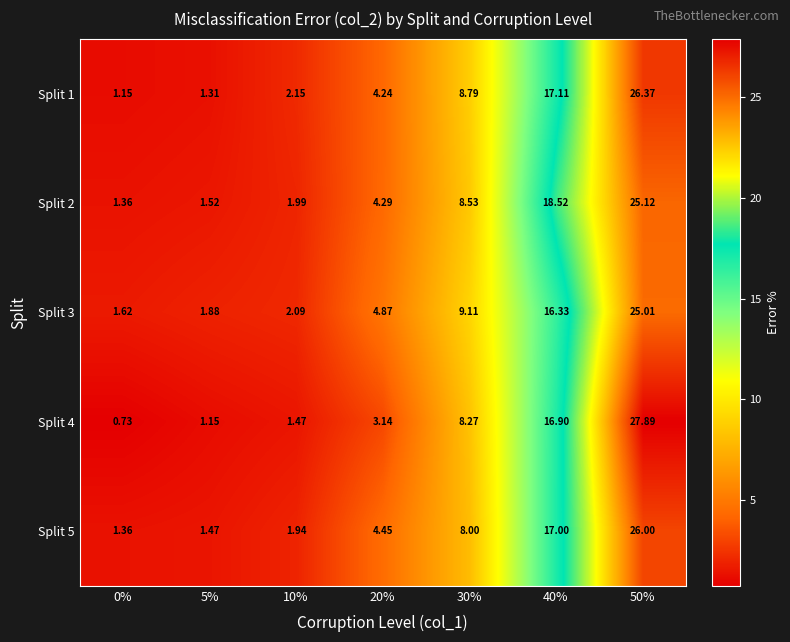

Reading right to left, list all the values displayed in this chart.

Split 1: 50%=26.4	40%=17.1	30%=8.8	20%=4.2	10%=2.1	5%=1.3	0%=1.1
Split 2: 50%=25.1	40%=18.5	30%=8.5	20%=4.3	10%=2.0	5%=1.5	0%=1.4
Split 3: 50%=25.0	40%=16.3	30%=9.1	20%=4.9	10%=2.1	5%=1.9	0%=1.6
Split 4: 50%=27.9	40%=16.9	30%=8.3	20%=3.1	10%=1.5	5%=1.1	0%=0.7
Split 5: 50%=26.0	40%=17.0	30%=8.0	20%=4.5	10%=1.9	5%=1.5	0%=1.4